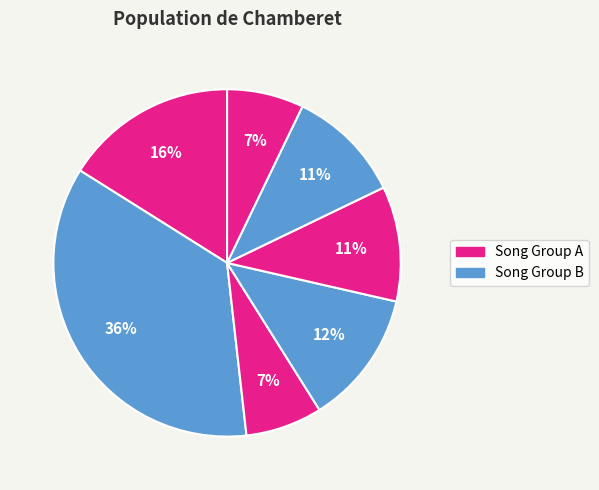

Count the number of slices in the pie.

7